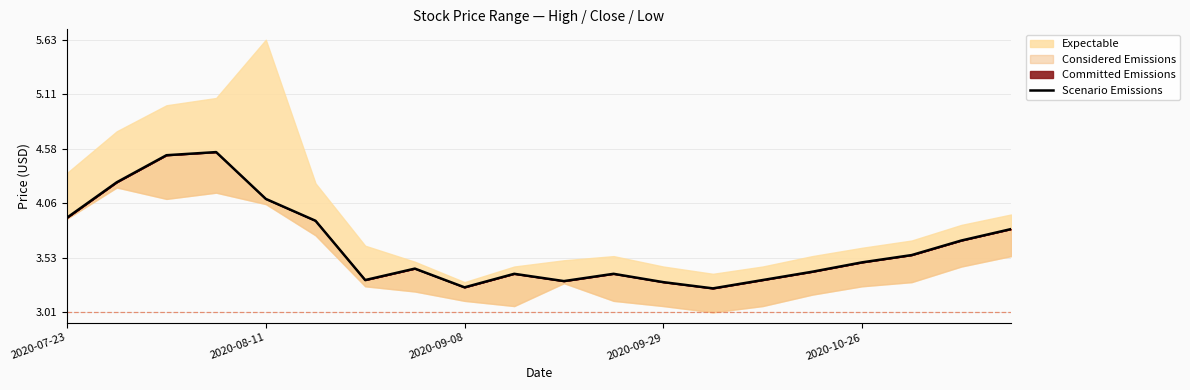

What is the difference between the values at 2020-09-08 and 14?

1.2